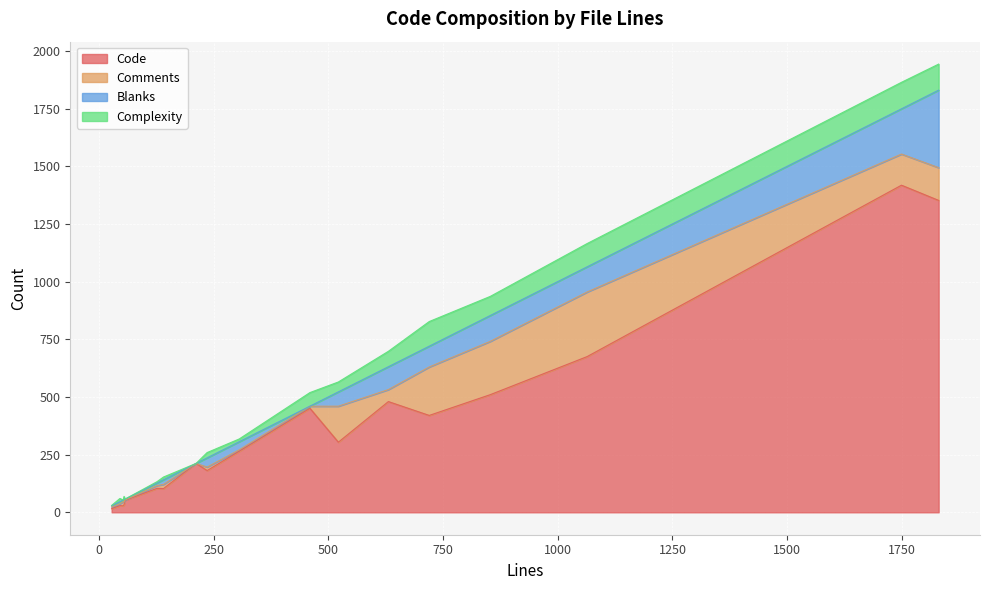

How many distinct data groups are displayed?

4